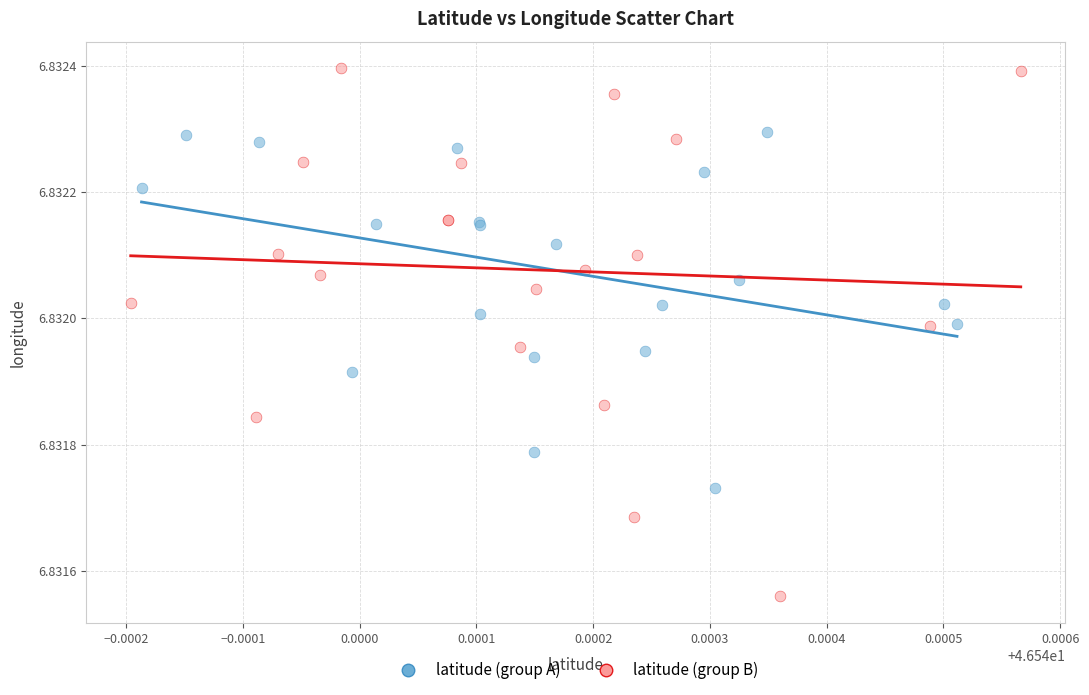

Which series reaches the maximum Y coordinate?

latitude (group B)